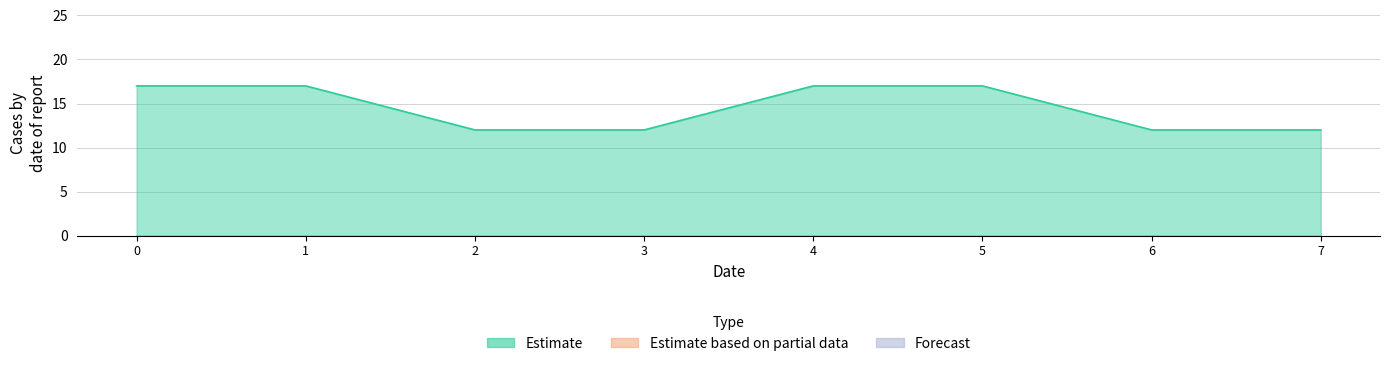

The col_2 series shows 0 at 5. True or false?

True